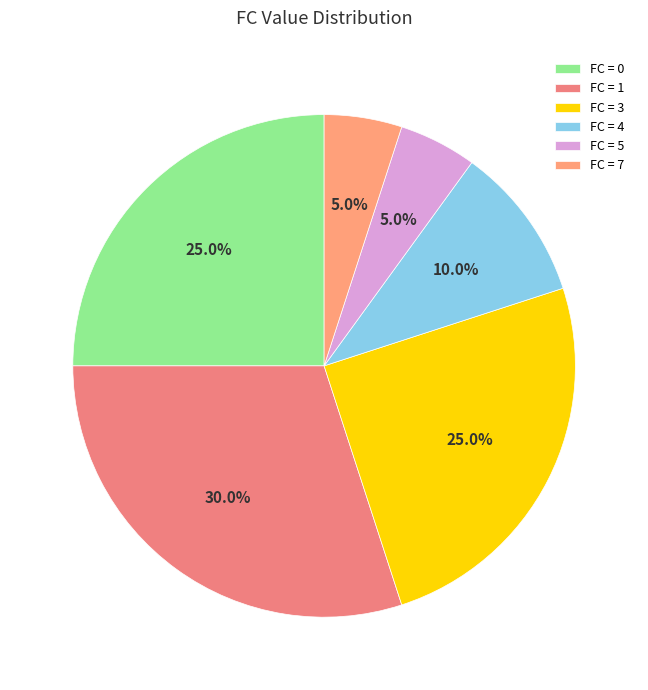

Which slice is the largest?

FC = 1